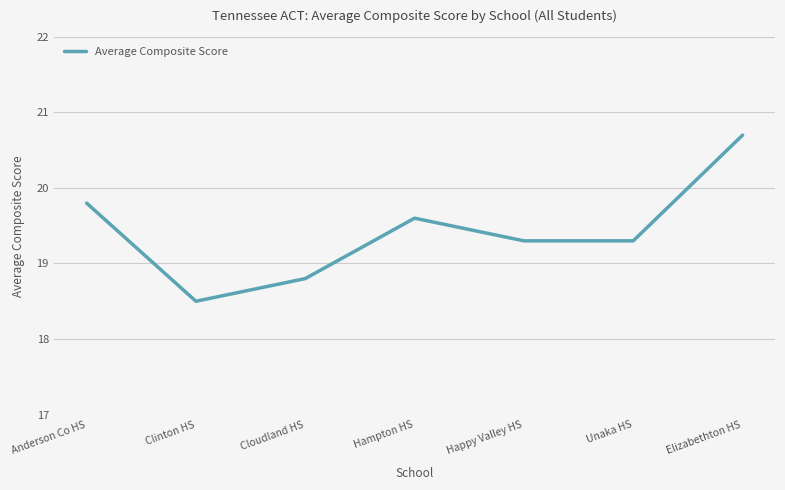

Is it true that the value at Cloudland HS is 28.9?

False